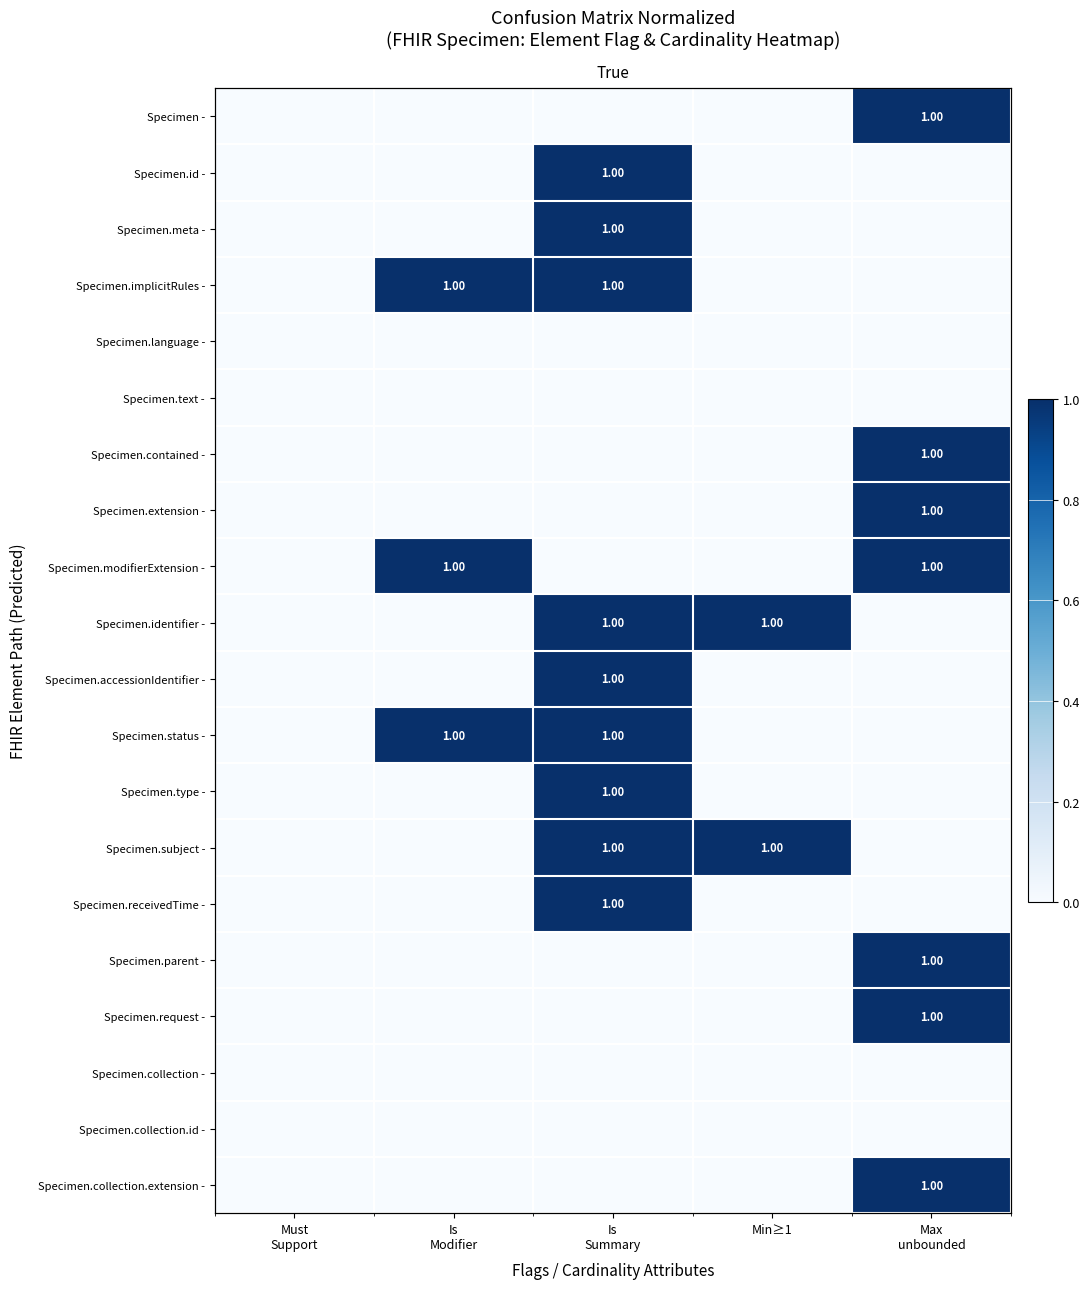

Count the Specimen.extension - values in the range 0 to 1.

5